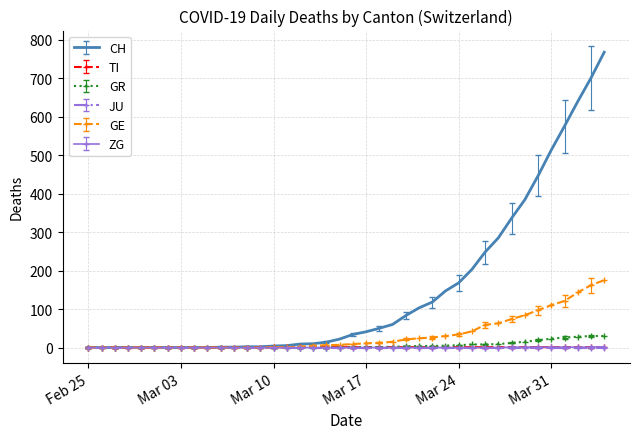

What is the maximum value shown in the chart?

767